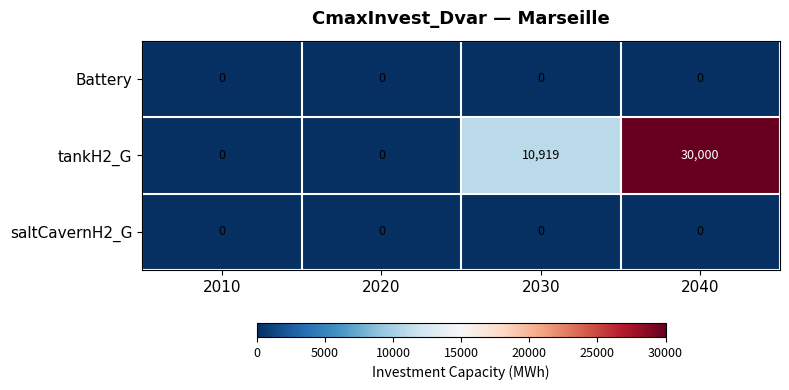

Reading left to right, extract all data points from this chart.

Battery: 0	0	0	0
tankH2_G: 0	0	10919	30000
saltCavernH2_G: 0	0	0	0